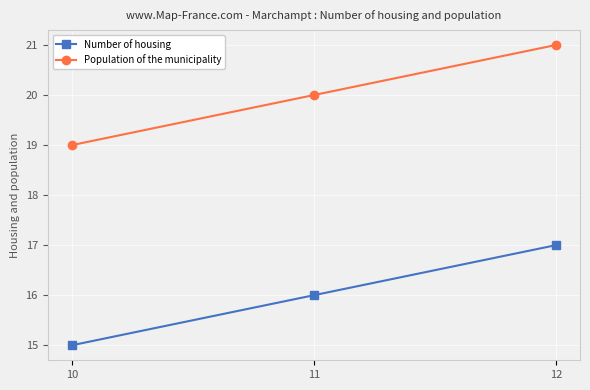

Count the number of data series in this chart.

2